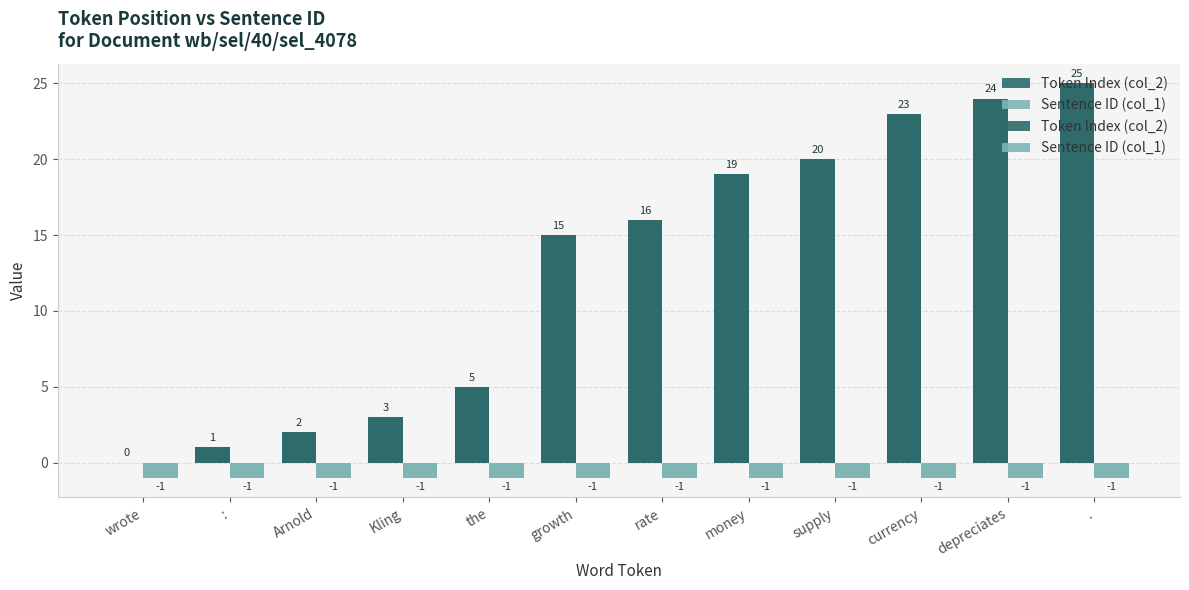

Count the number of categories in the chart.

12